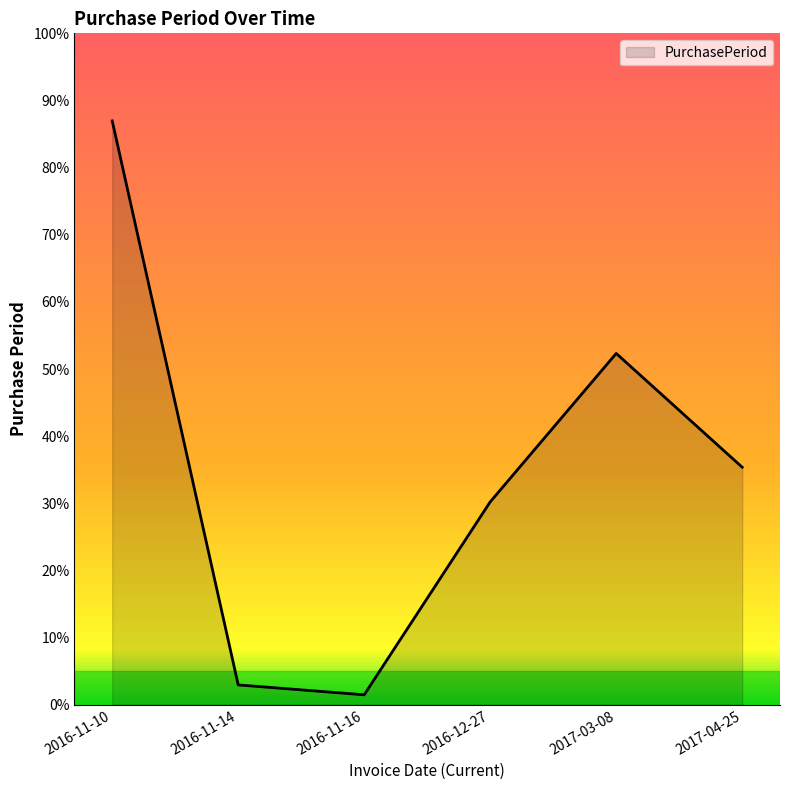

Does the chart have visible grid lines?

No